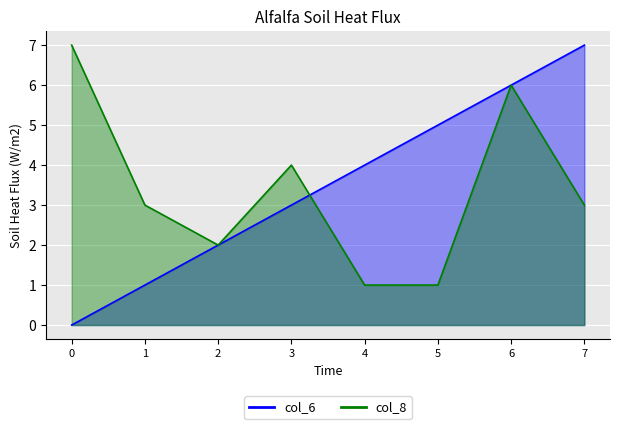

How many col_6 values are between 2 and 6?

5